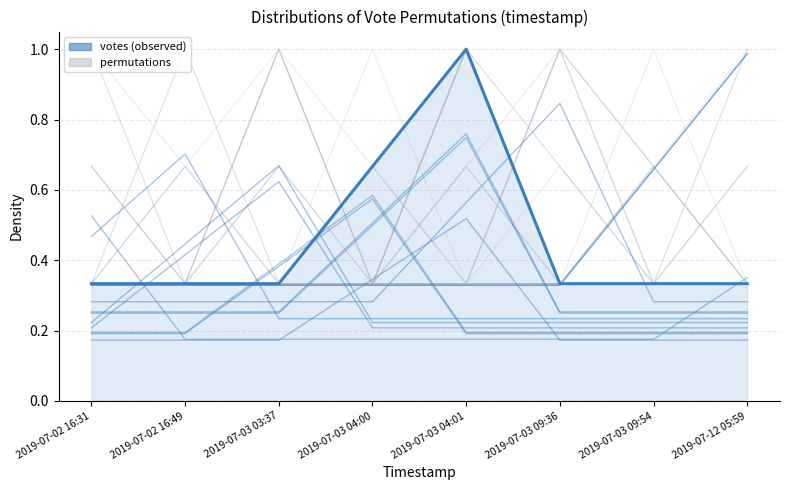

Which series has the largest range (max minus min)?

permutations